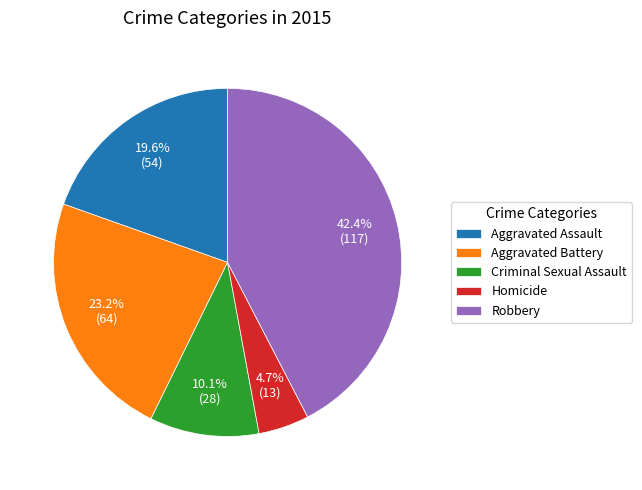

Count the number of slices in the pie.

5